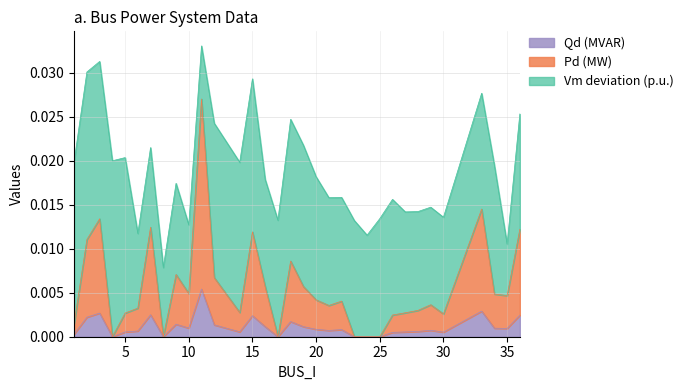

True or false: Pd has more than 1 points higher than both neighbors.

True